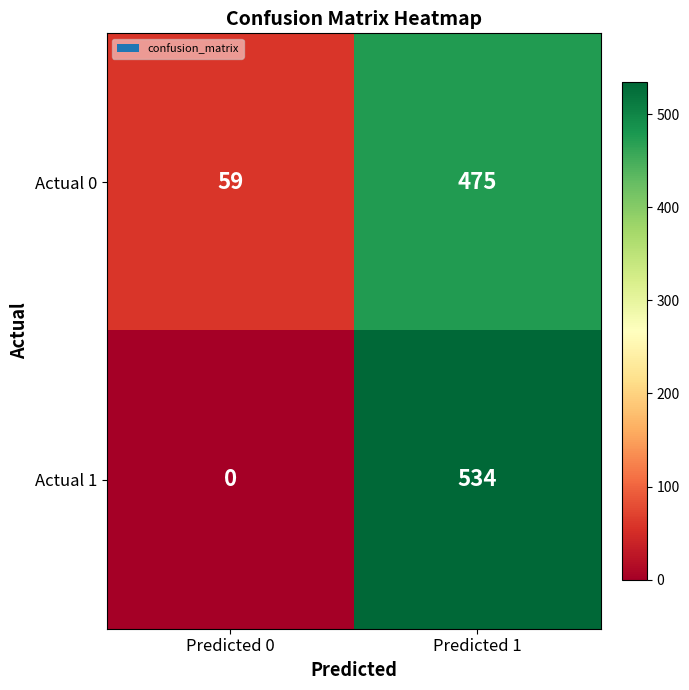

At which category does the chart reach its peak across all series?

Predicted 1